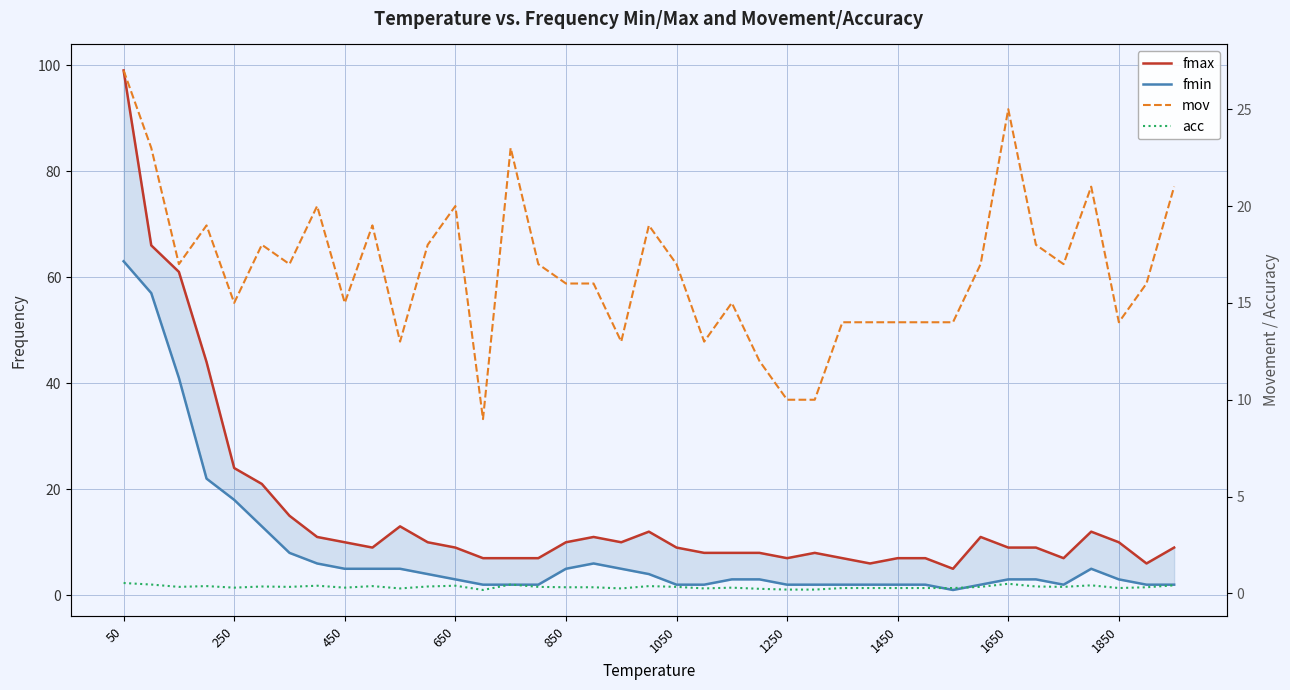

The fmax series shows 5.3 at 450. True or false?

False